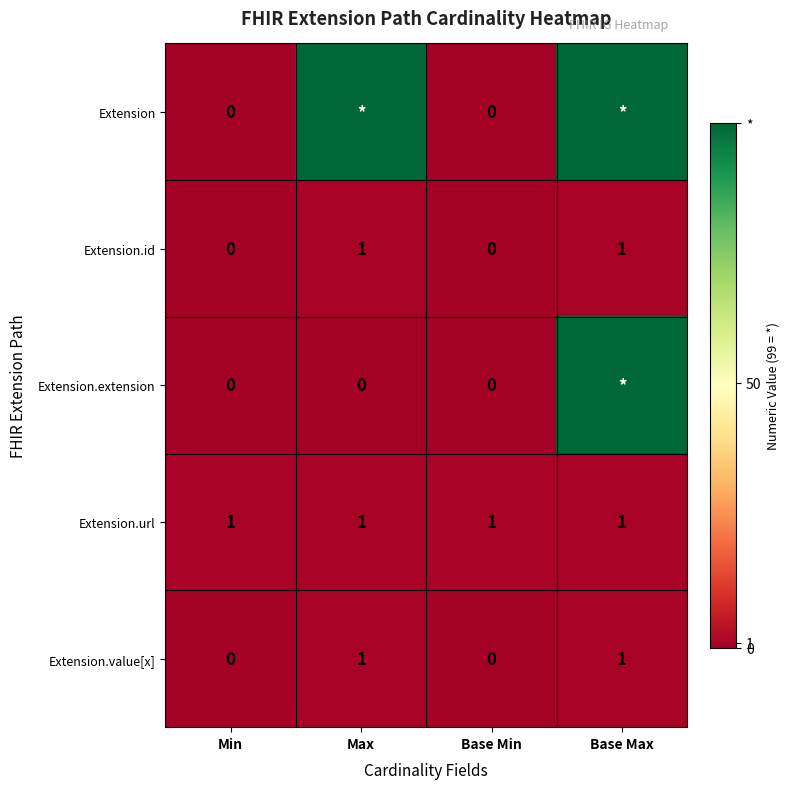

True or false: Extension.url has a value of 2 at Base Min.

False